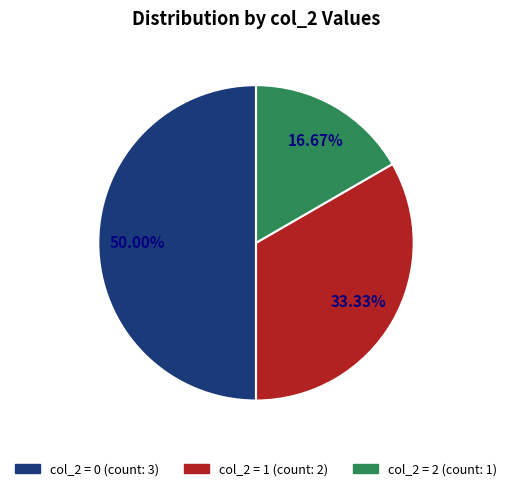

How many slices are in this pie chart?

3